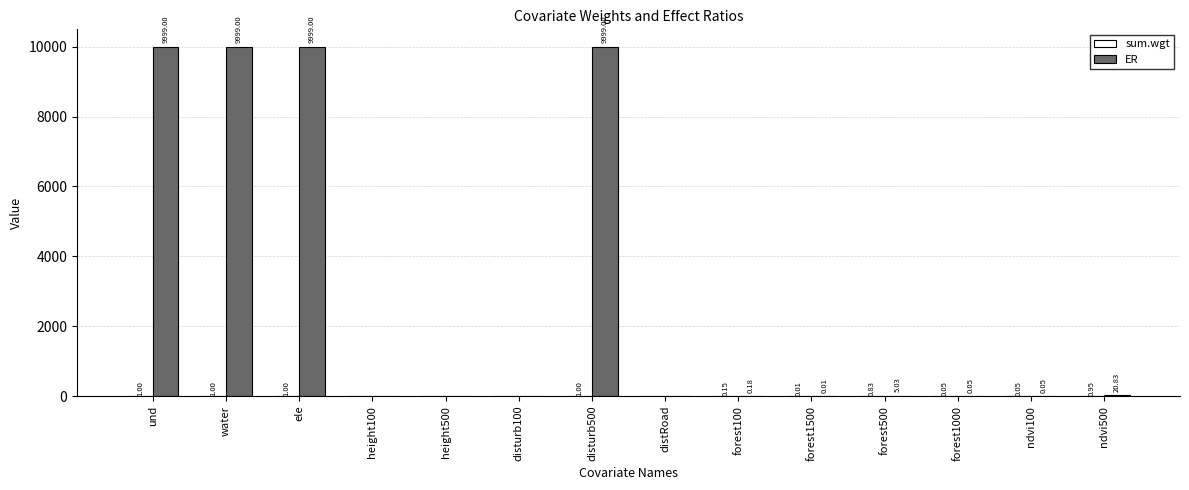

Between water and forest1000, which series saw the biggest shift?

ER